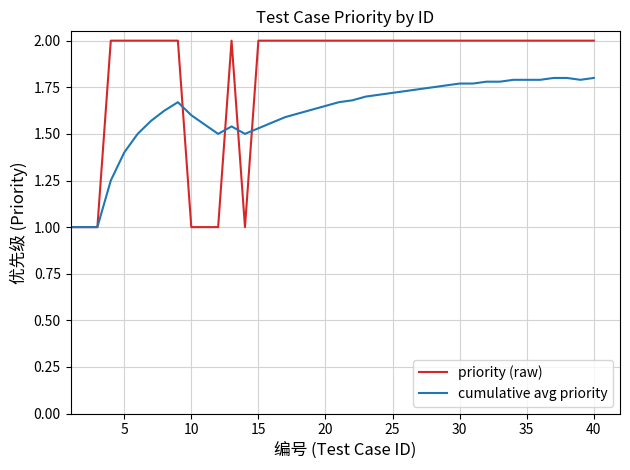

List the series in order of their overall mean, highest first.

priority (raw), cumulative avg priority